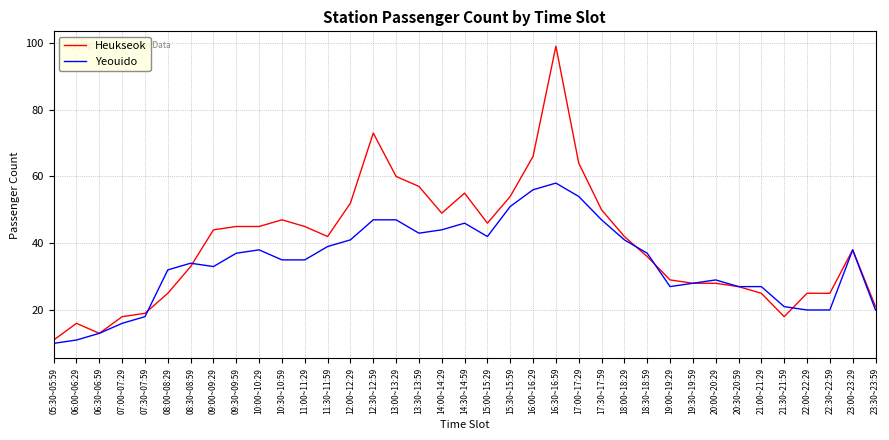

Rank the series by their average value, from highest to lowest.

Heukseok, Yeouido